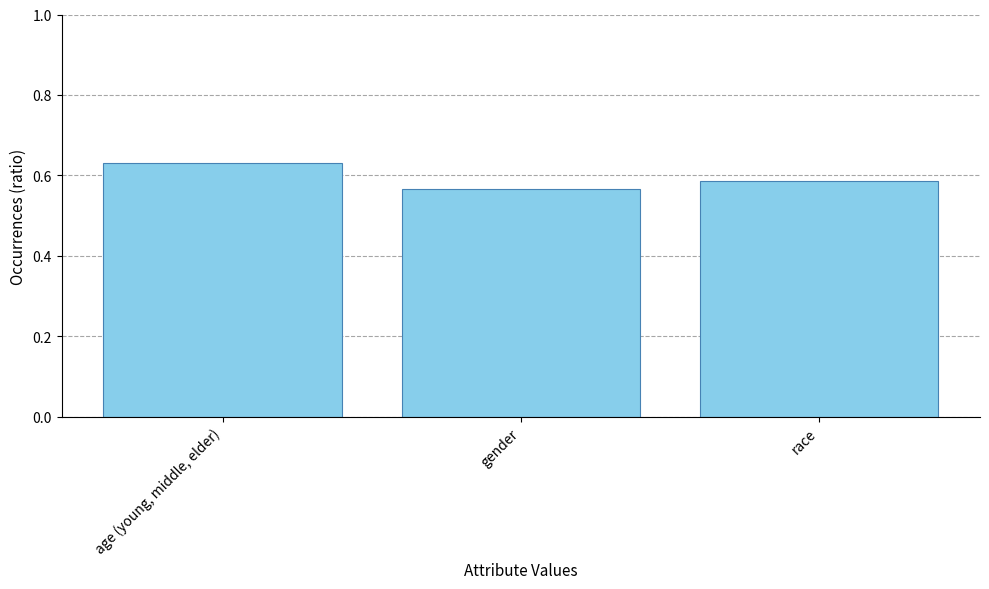

Does the chart contain any negative values?

No